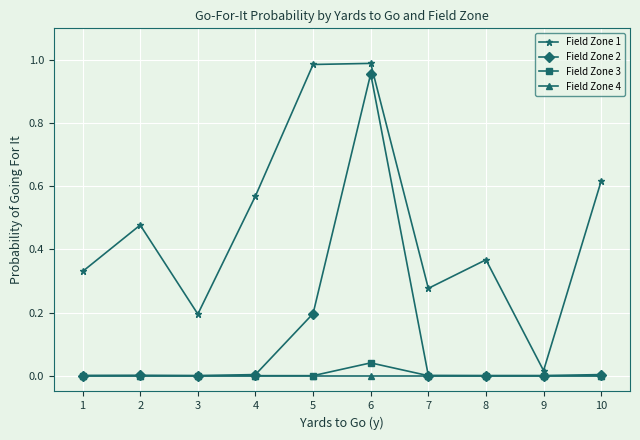

How many lines are shown in the chart?

4